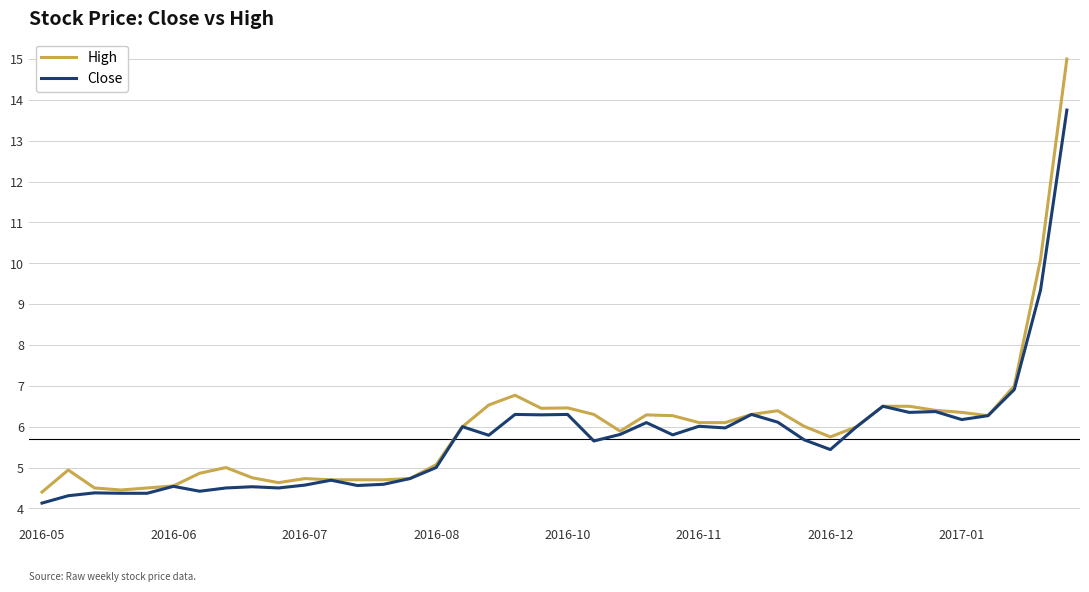

What is the smallest value displayed?

4.1